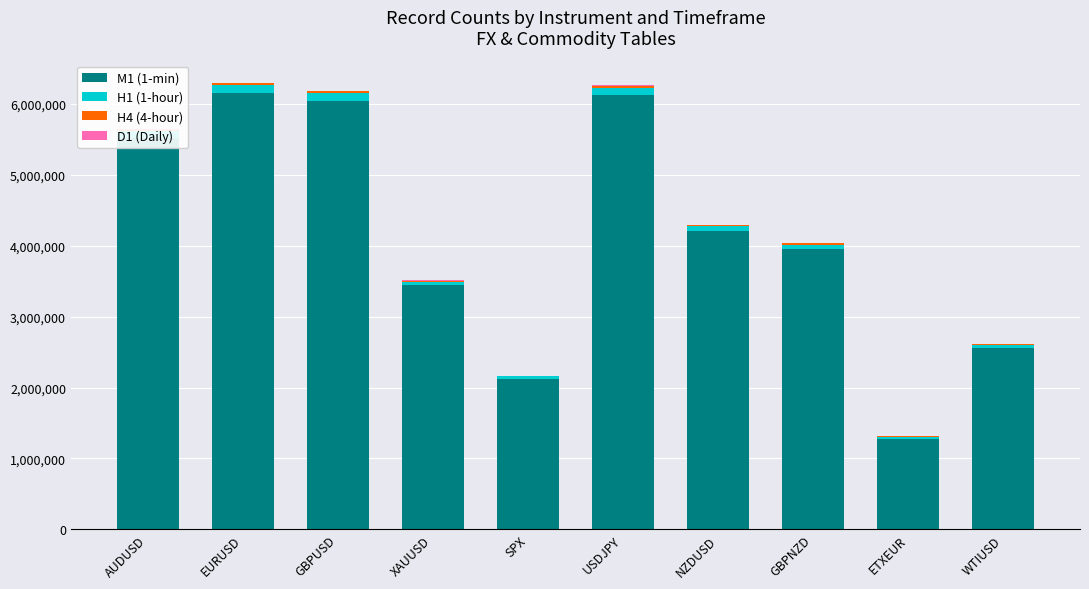

Rank the series at WTIUSD from highest to lowest value.

M1 (1-min), H1 (1-hour), H4 (4-hour), D1 (Daily)